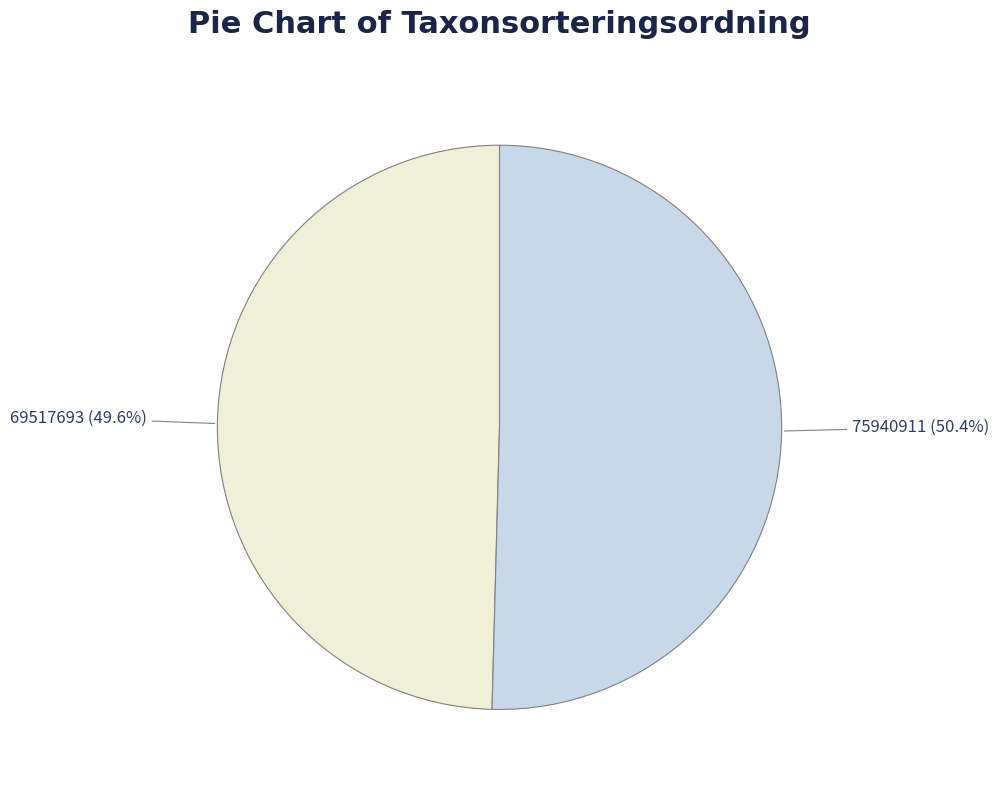

Which category has the biggest portion of the pie?

75940911